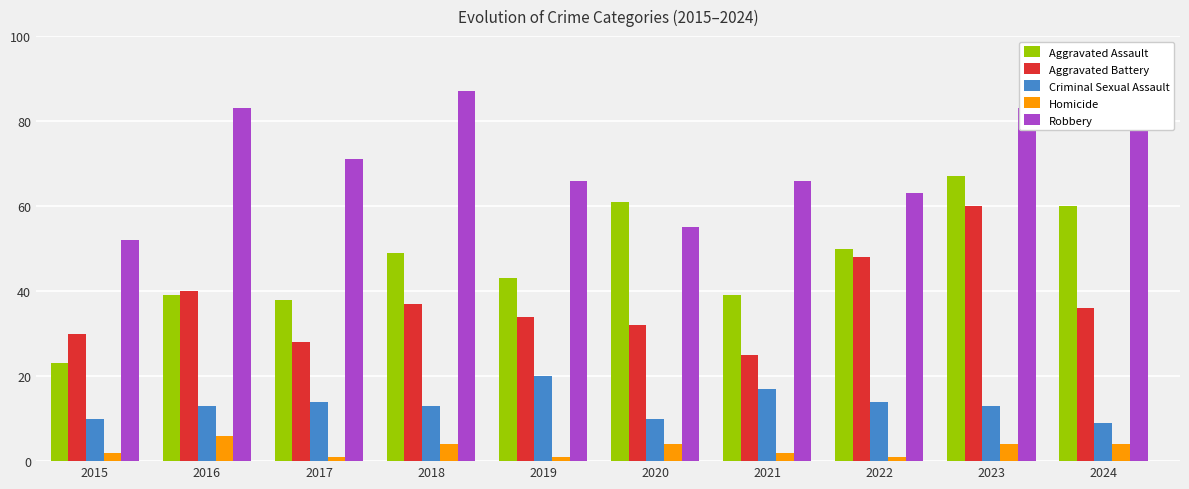

How many bars are there in total?

50